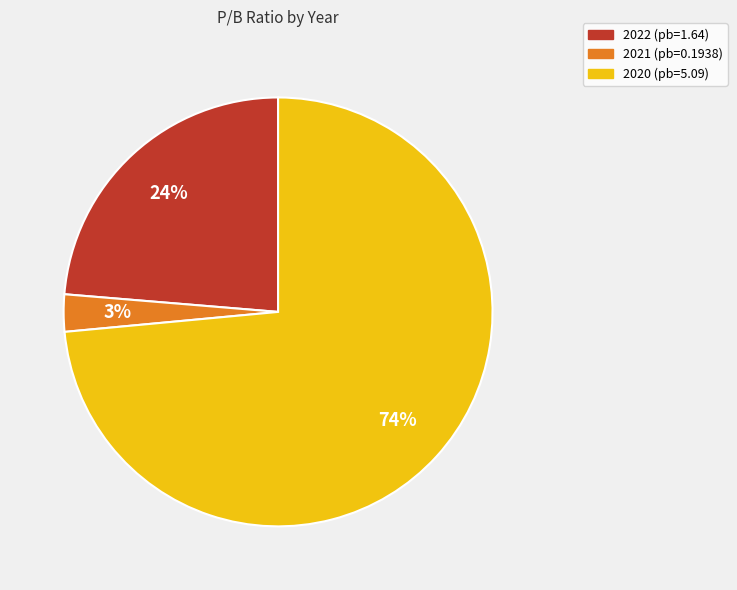

To the nearest percent, what portion does 2022 (pb=1.64) represent?

24%